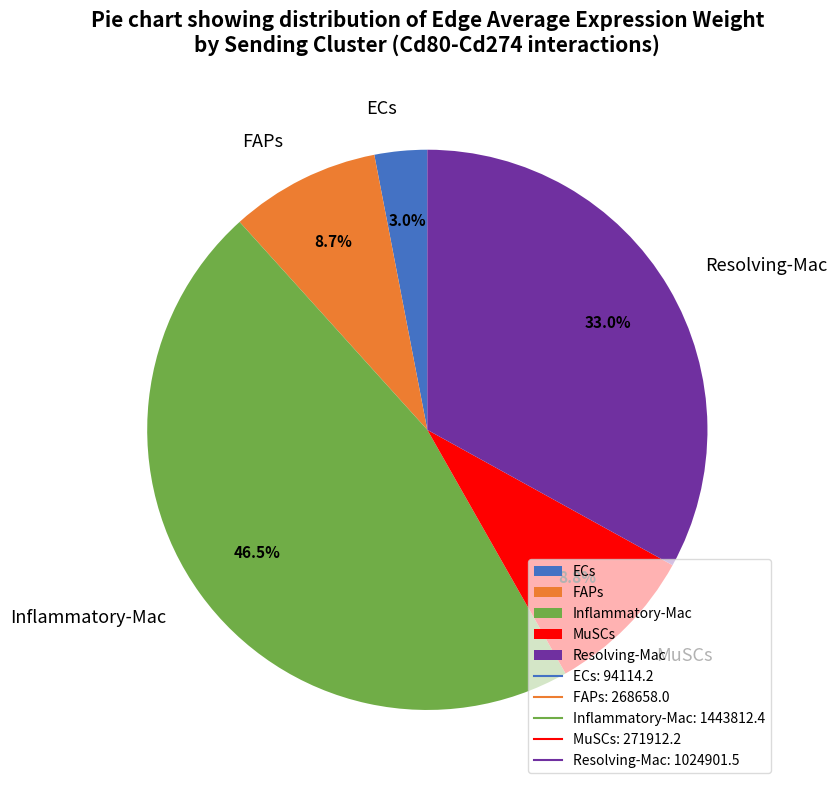

Which category has the smallest portion of the pie?

ECs